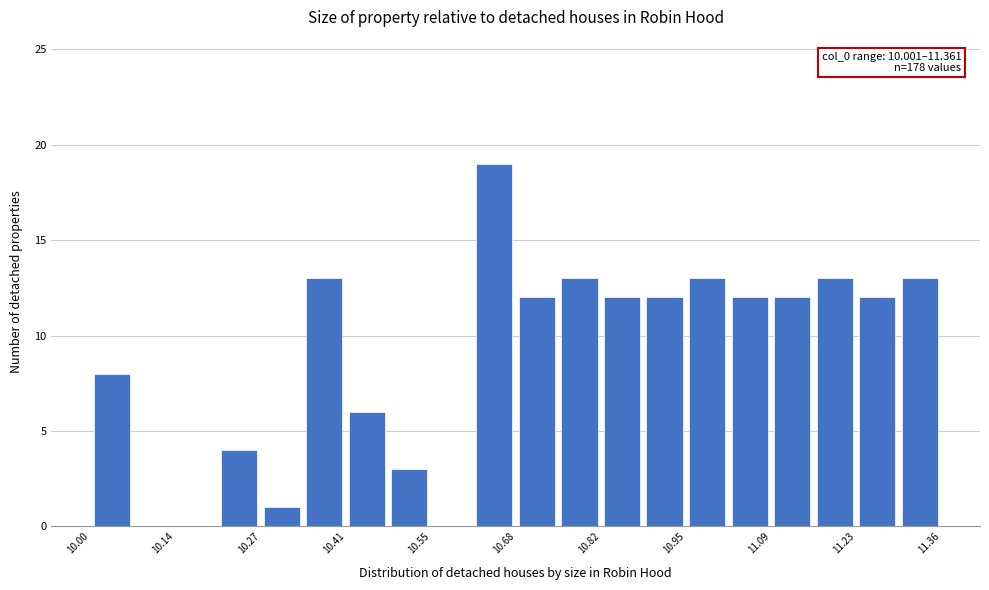

Read against the x-axis, roughly where is the centre of the tallest bar?

10.64